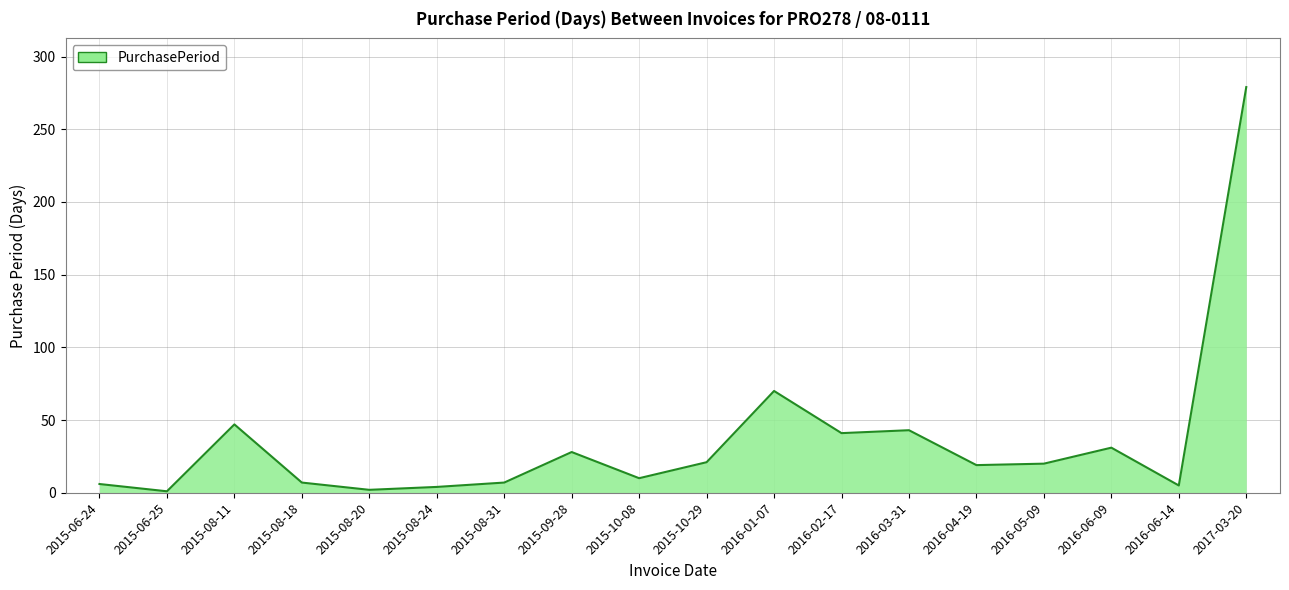

What is the greatest value displayed?

279